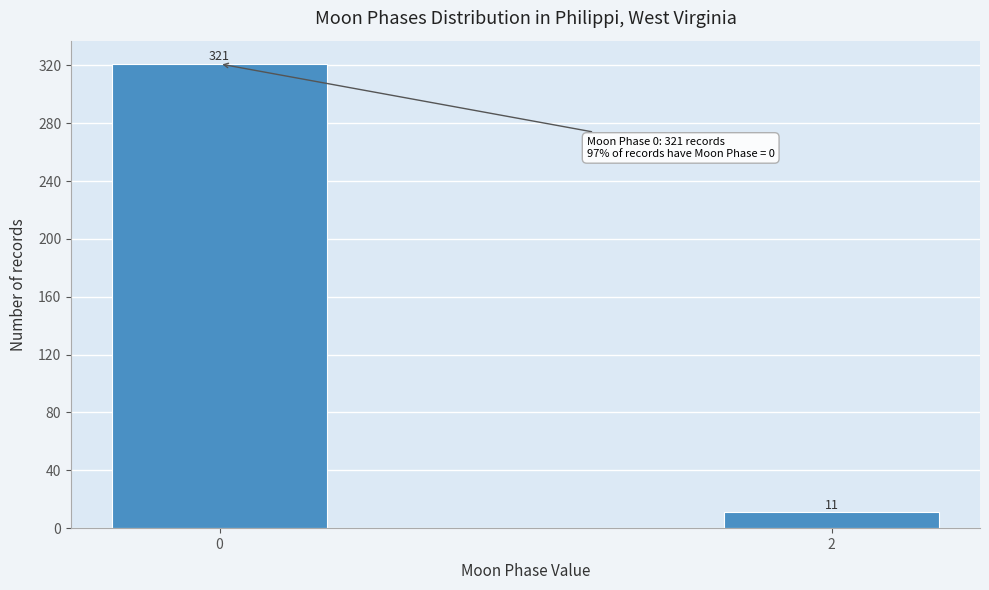

Reading left to right, what are all the values shown in this chart?

321	11